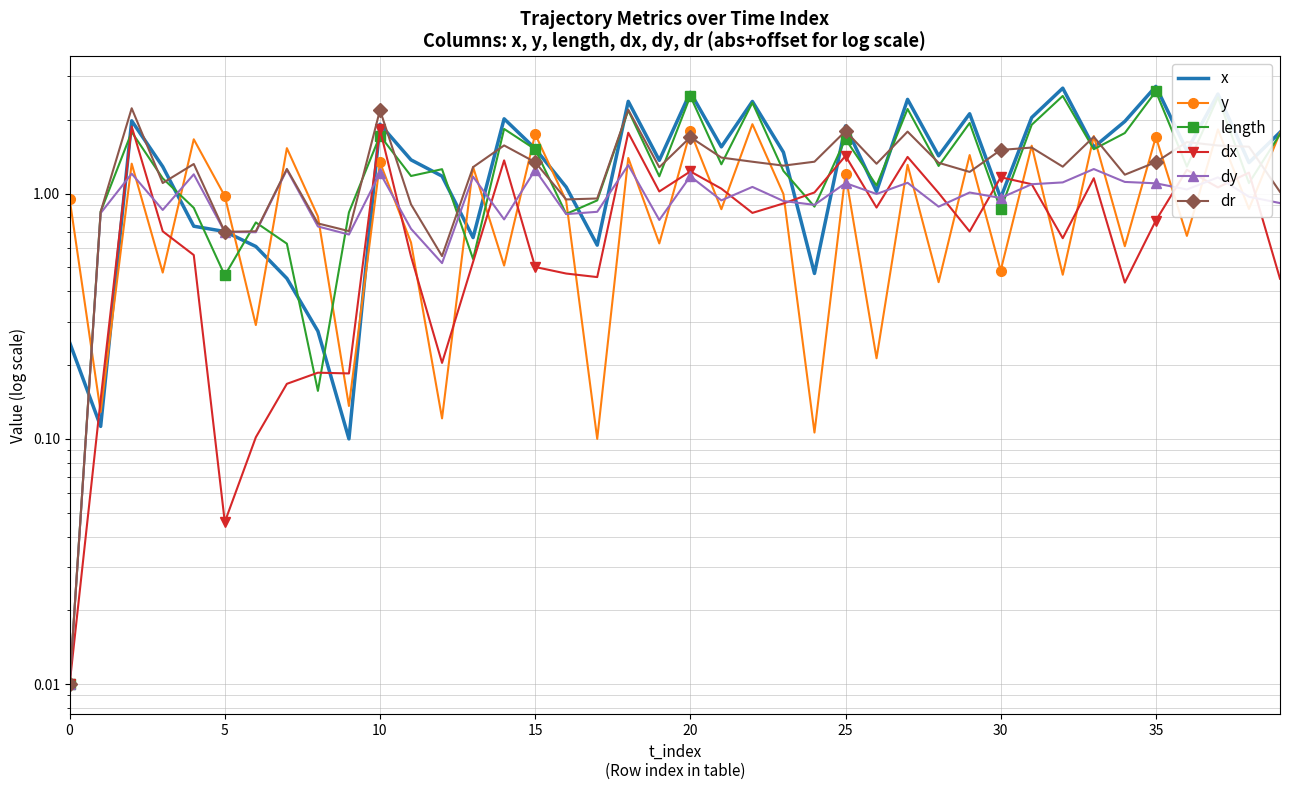

Which series has the widest spread of values?

x